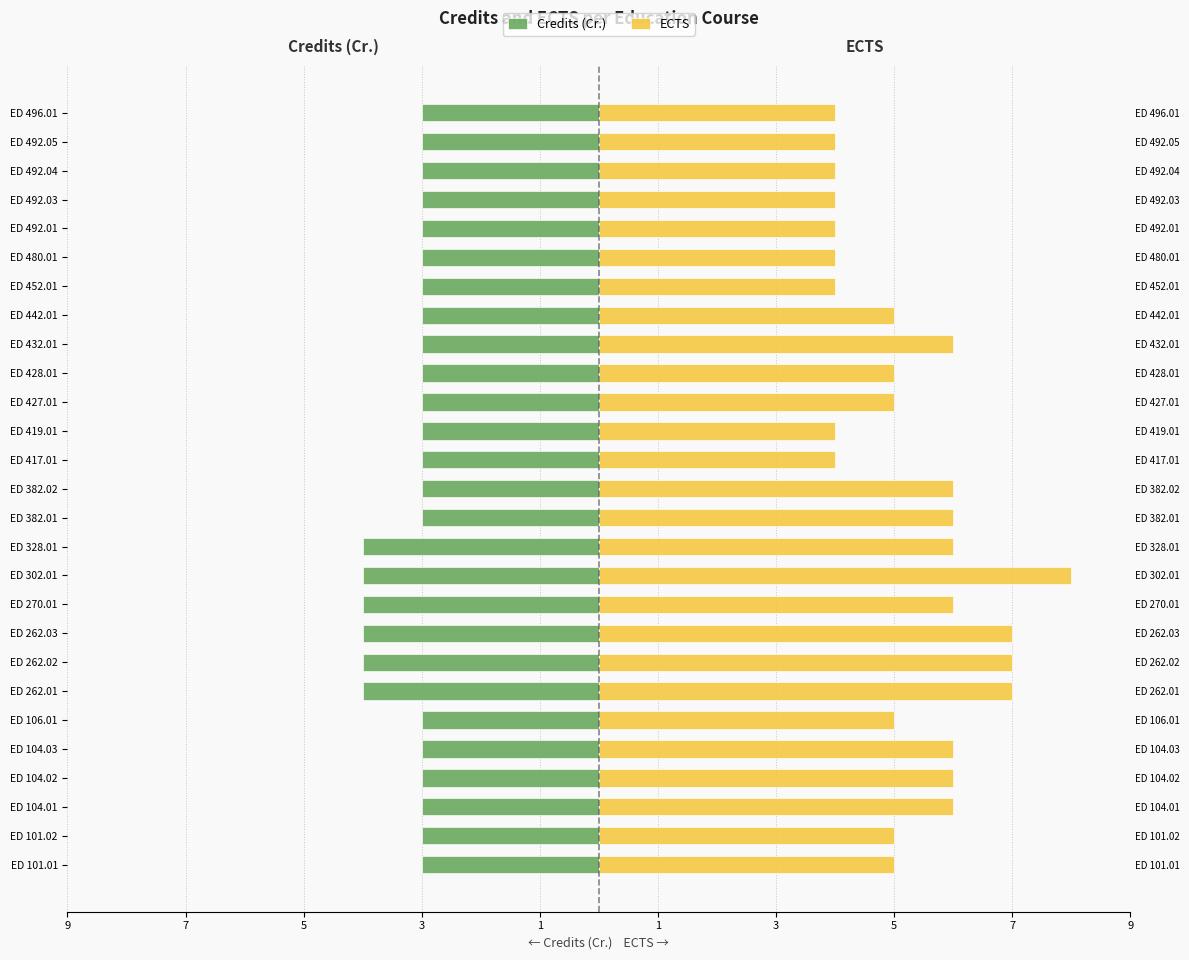

Between ED 382.01 and ED 492.03, which is larger?

ED 382.01